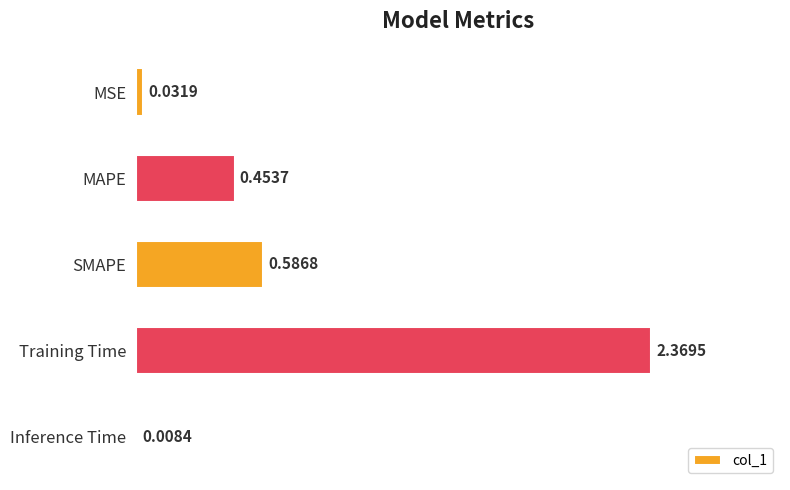

Which category has the highest value across all series?

Training Time